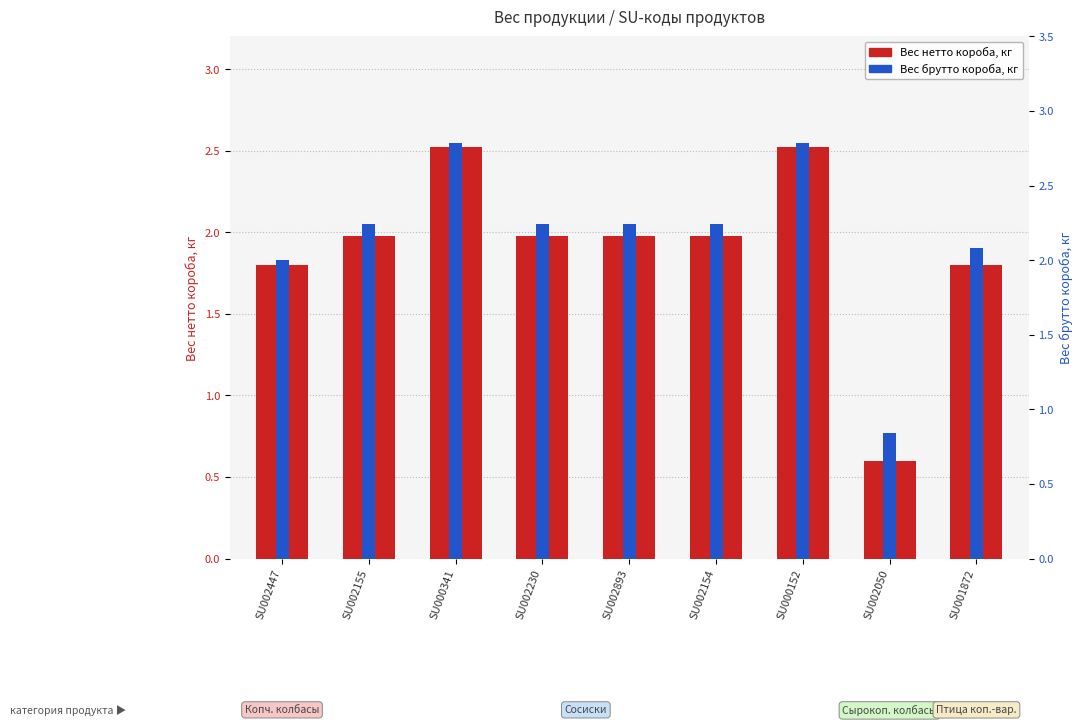

True or false: Вес брутто короба, кг has a value of 2.2 at SU002155.

True